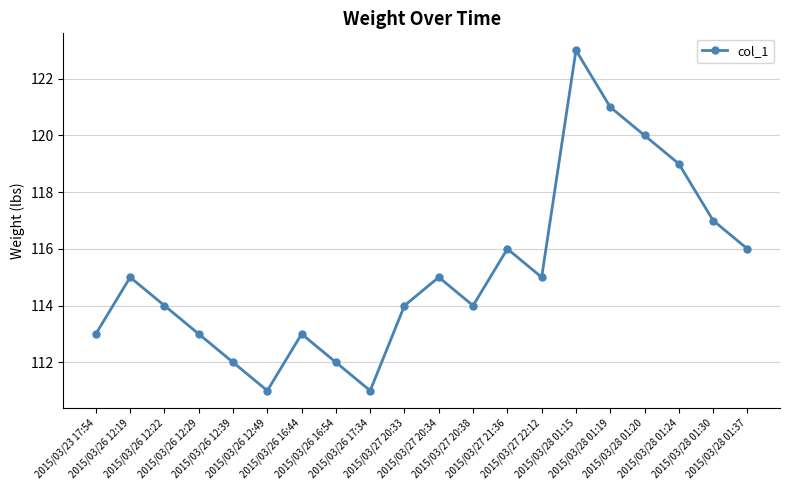

True or false: the data shows 186 at 2015/03/26 12:29.

False